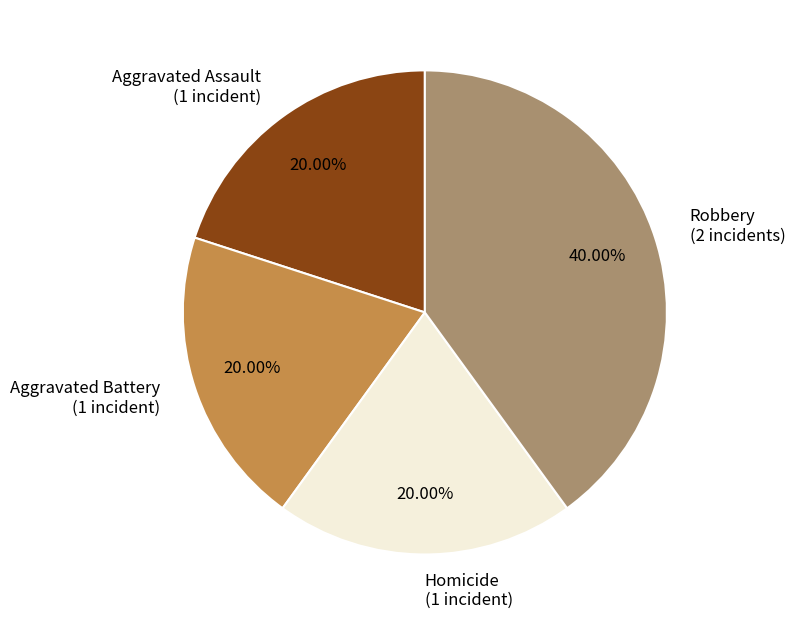

True or false: Robbery accounts for 40% of the total.

True